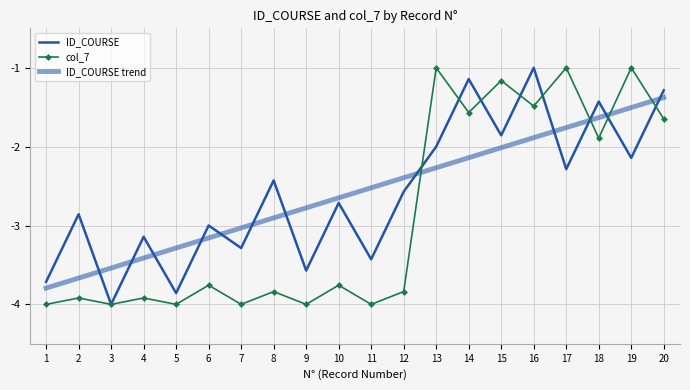

What is the difference between the highest and lowest values at 9?

1.2